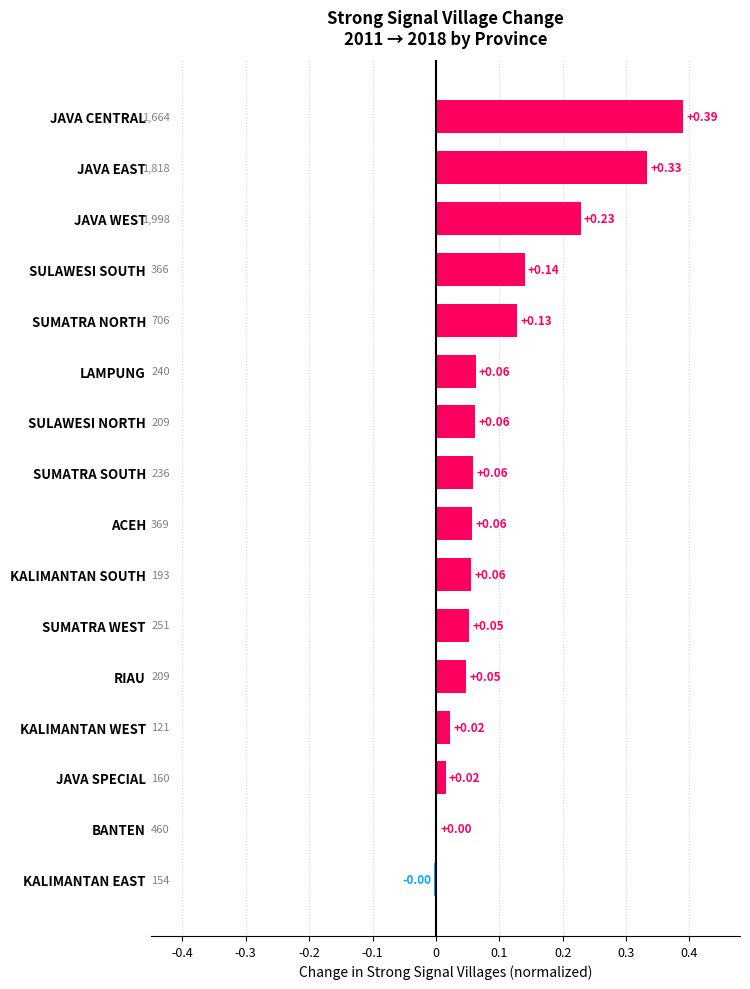

Which has a higher value, JAVA CENTRAL or KALIMANTAN SOUTH?

JAVA CENTRAL